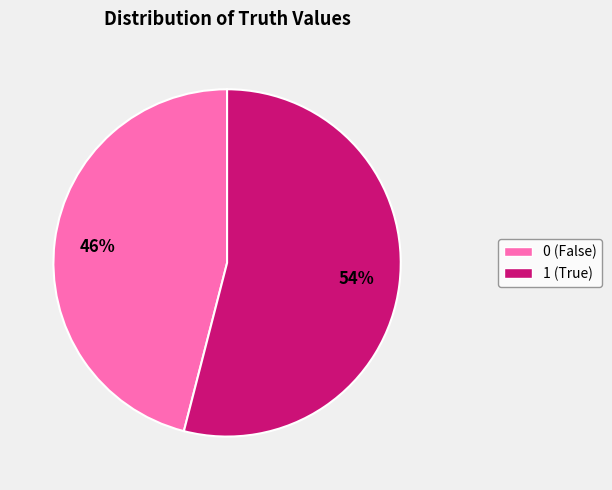

To the nearest percent, what percentage of the pie is 0?

46%